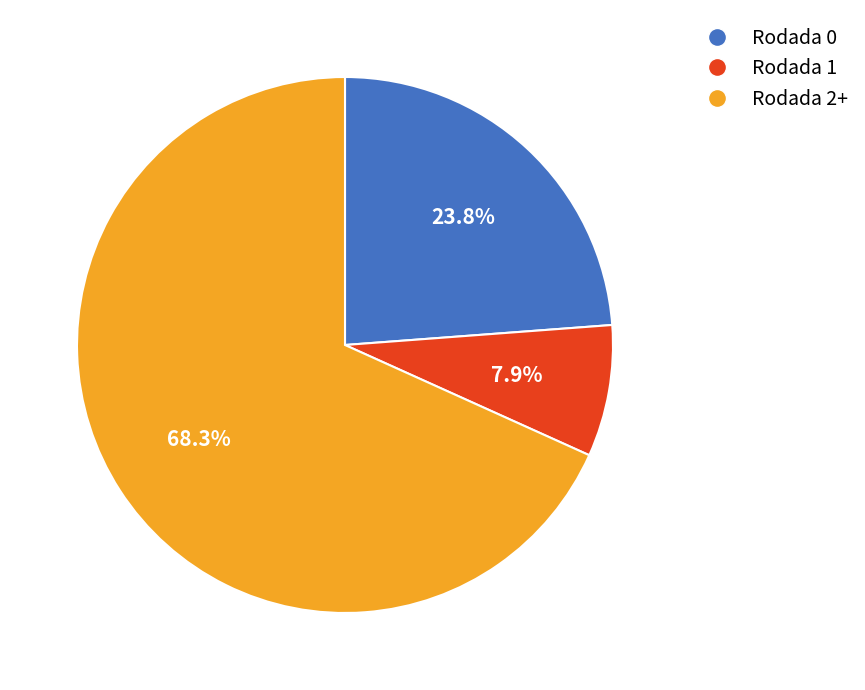

Which category has the smallest portion of the pie?

Rodada 1